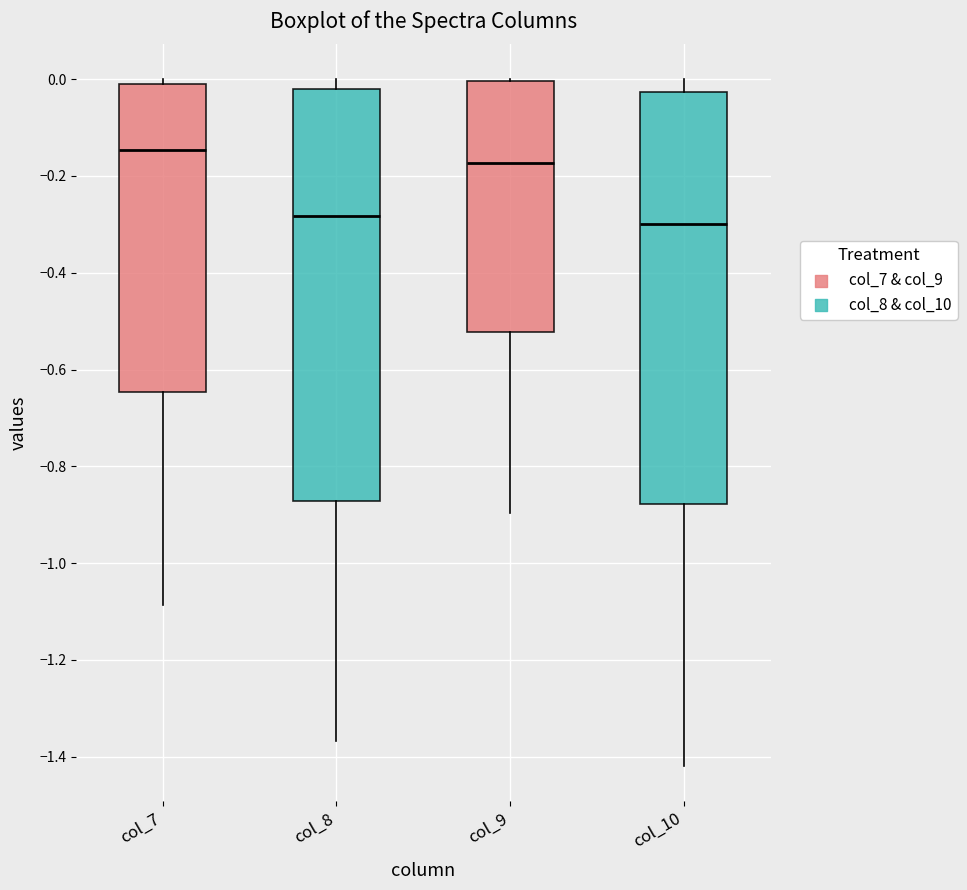

Reading left to right, transcribe this box plot: for each box, give where its median line is, the range the box spans, and where its two whiskers end, as read against the y-axis. The values are not printed on the chart, so give them approximately, as read against the axis.

col_7: median -0.14, box -0.64 to -0.02, whiskers -1.08 to 0.00
col_8: median -0.28, box -0.88 to -0.02, whiskers -1.36 to 0.00
col_9: median -0.18, box -0.52 to 0.00, whiskers -0.90 to 0.00
col_10: median -0.30, box -0.88 to -0.02, whiskers -1.42 to 0.00